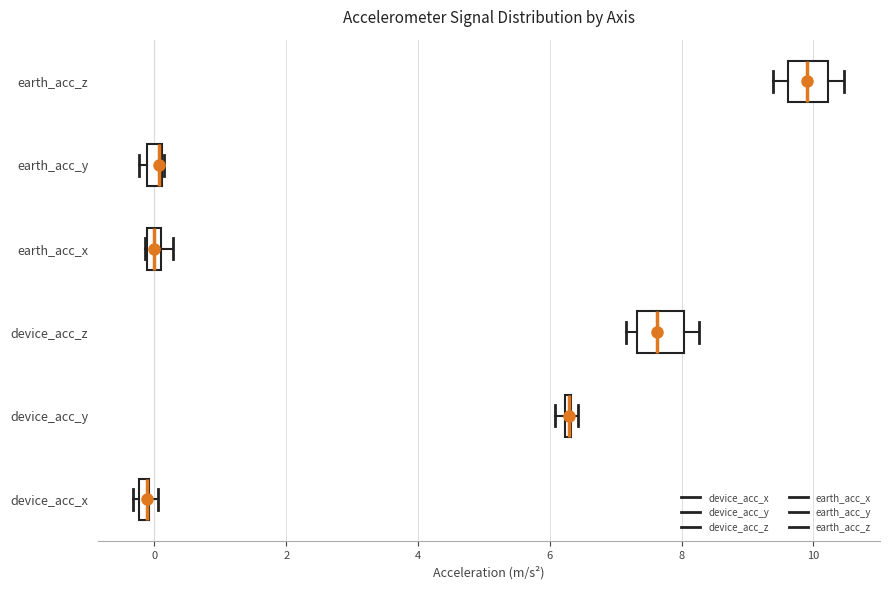

Where does the median line of the box for device_acc_z sit on the x-axis? The values are not printed on the chart, so give them approximately, as read against the axis.

7.6